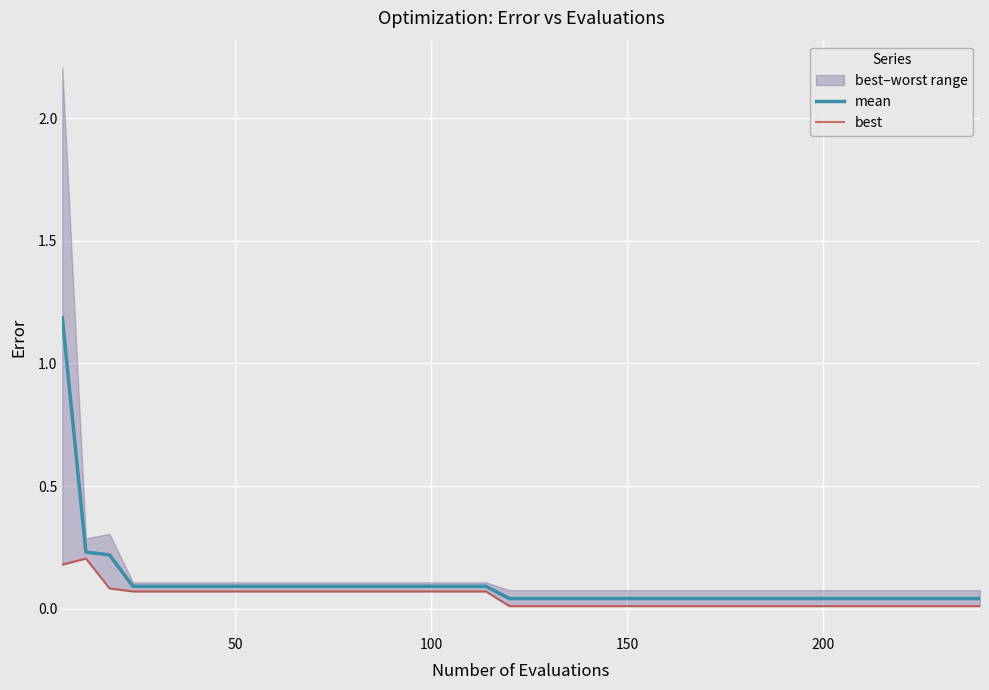

What is the maximum value for mean?

1.2